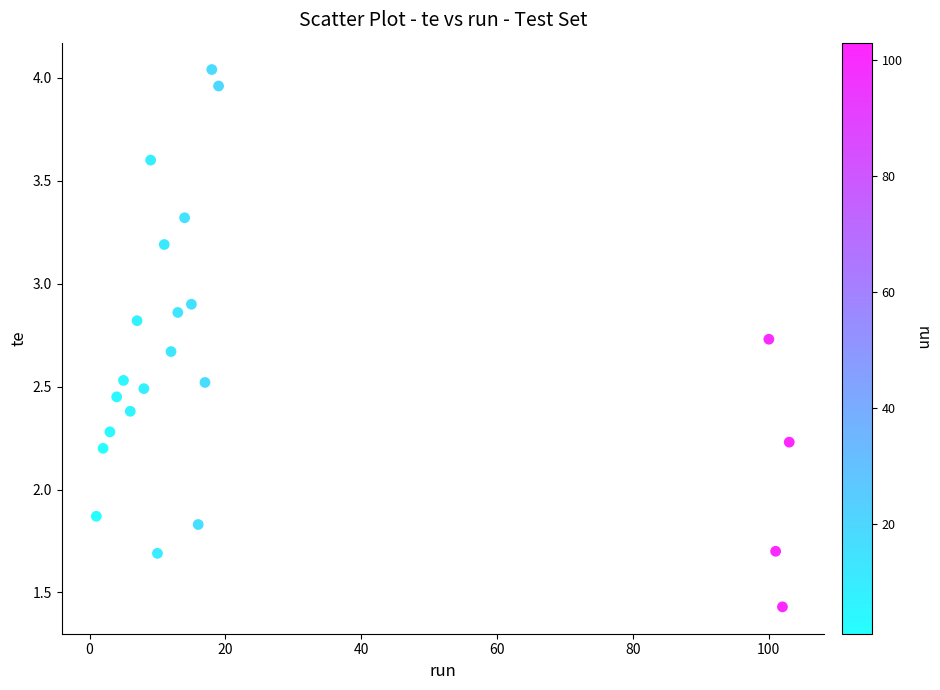

What is the range of Y values (max minus min)?

2.6